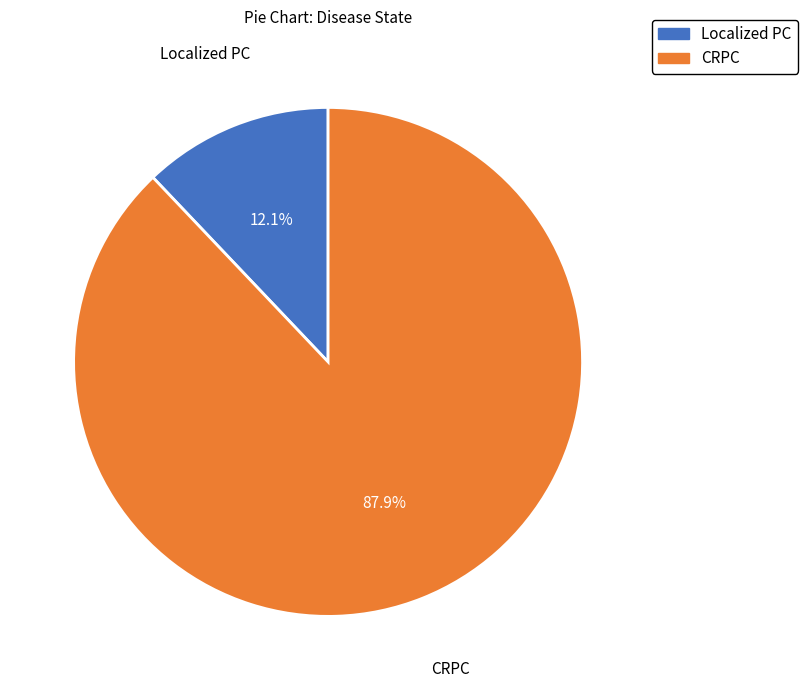

How many segments does this pie chart have?

2